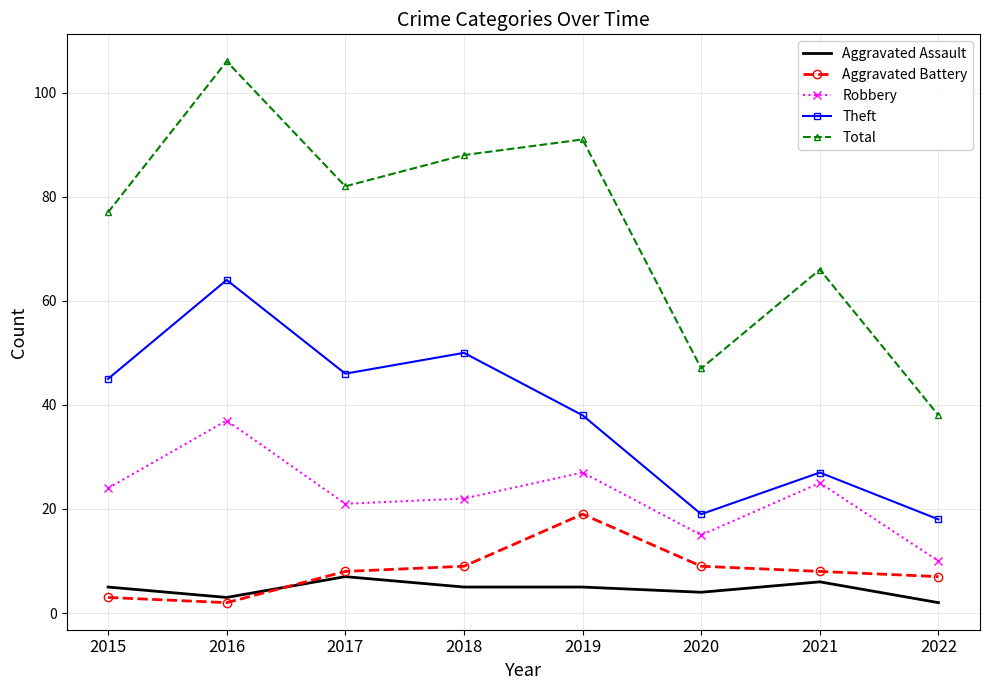

What is the total value across all series at 2021?

132